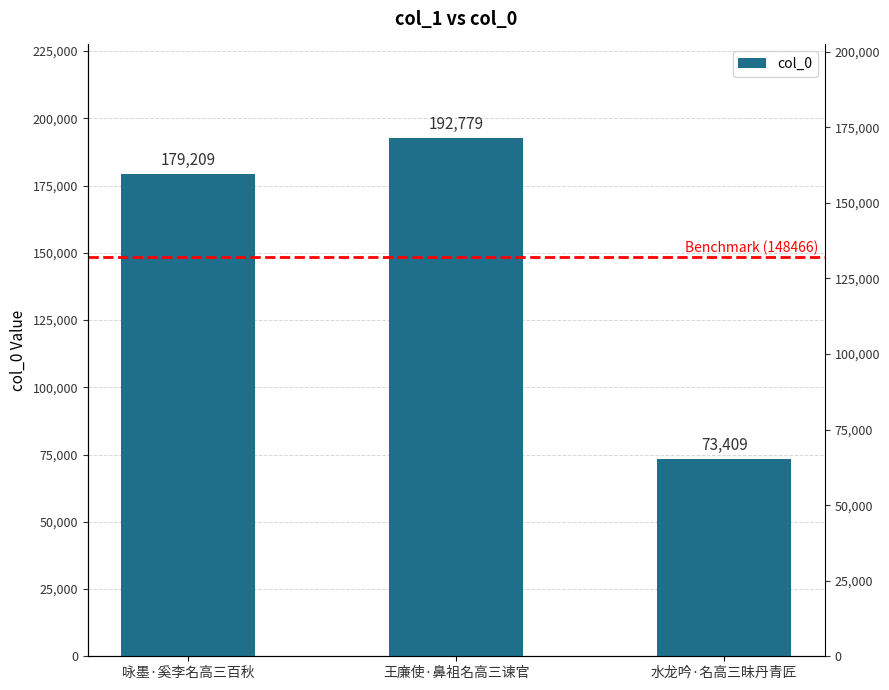

The value at 咏墨·奚李名高三百秋 is 179209. True or false?

True